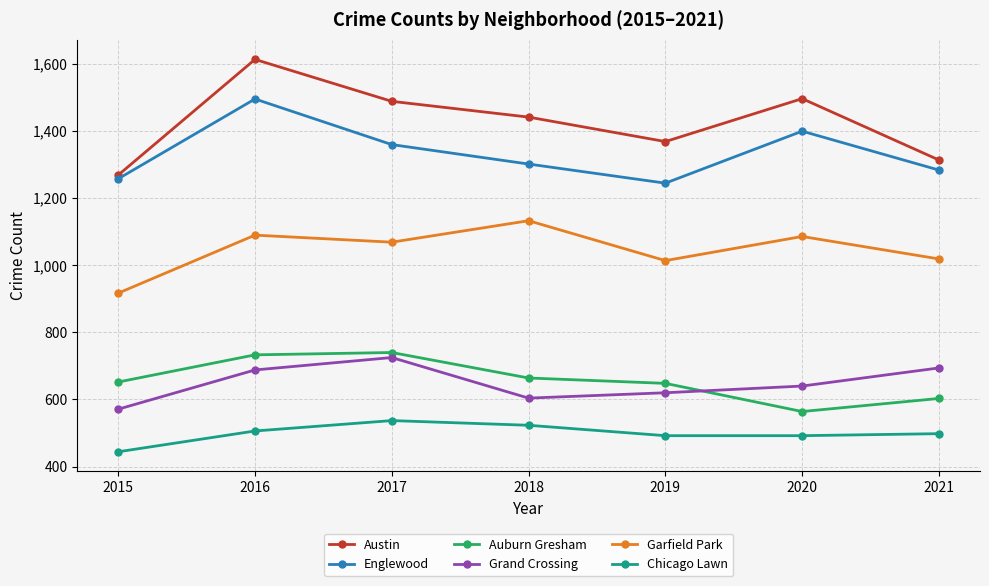

What is the difference between the highest and lowest values at 2016?

1108